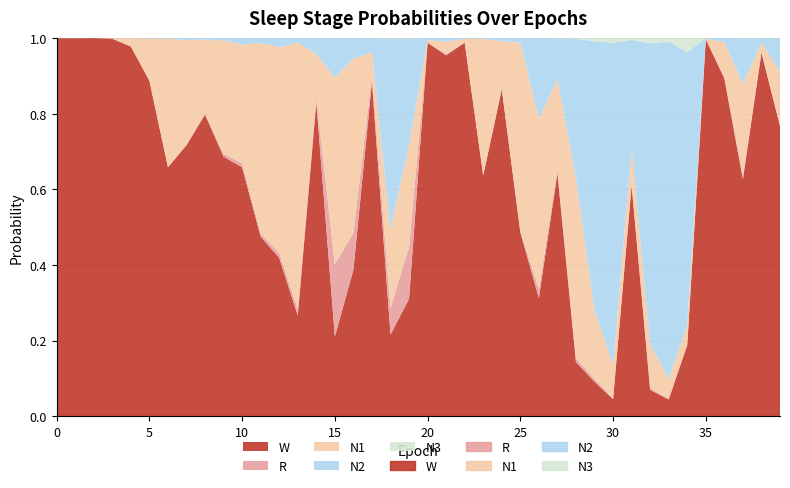

What is the sum of all N1 values?

8.2